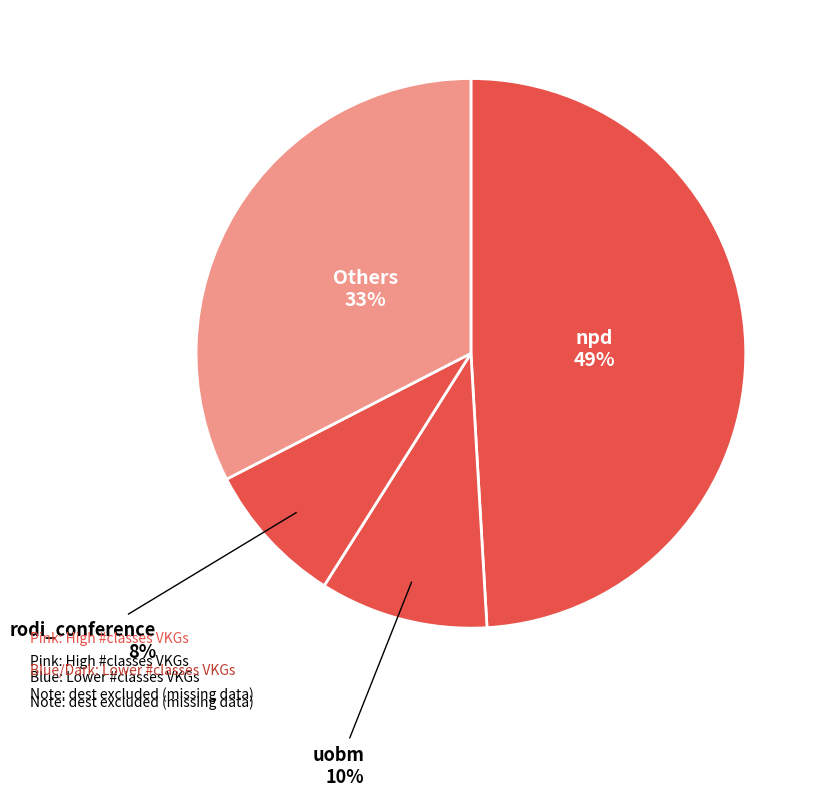

How many slices are in this pie chart?

4